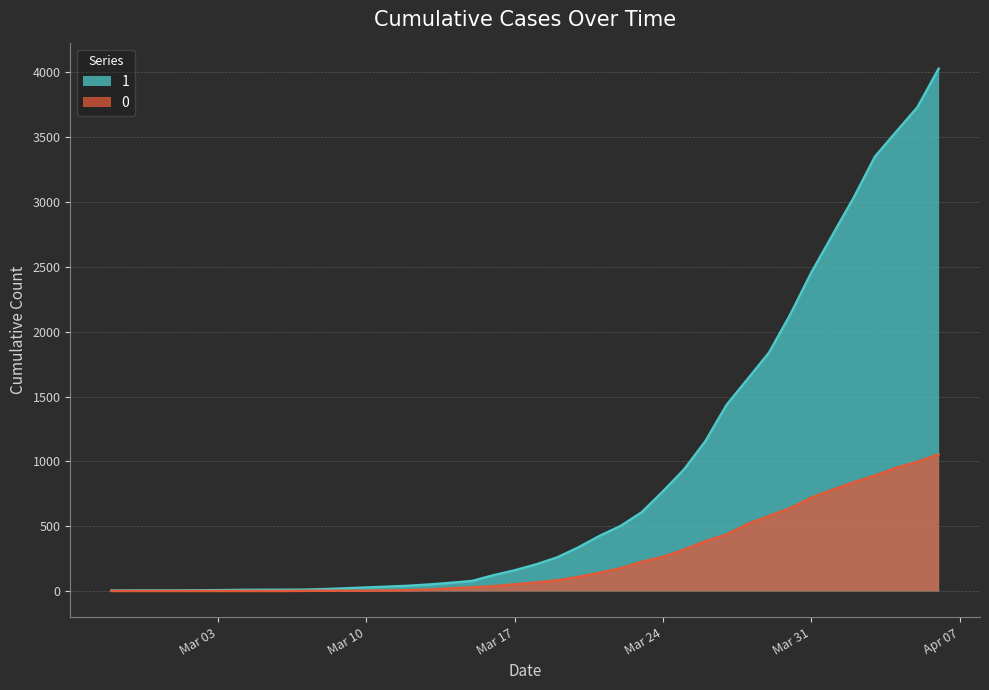

Is it true that 0 equals 950 at 2020-04-04?

True